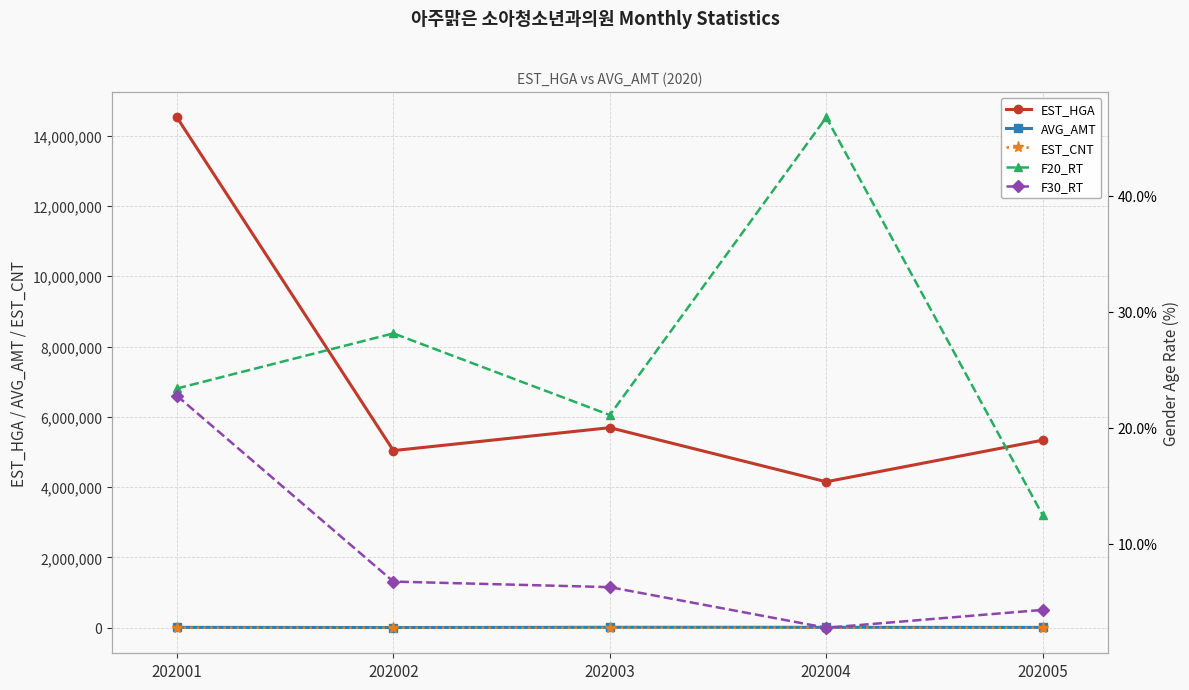

What are all the series names shown in the legend?

EST_HGA, AVG_AMT, EST_CNT, F20_RT, F30_RT